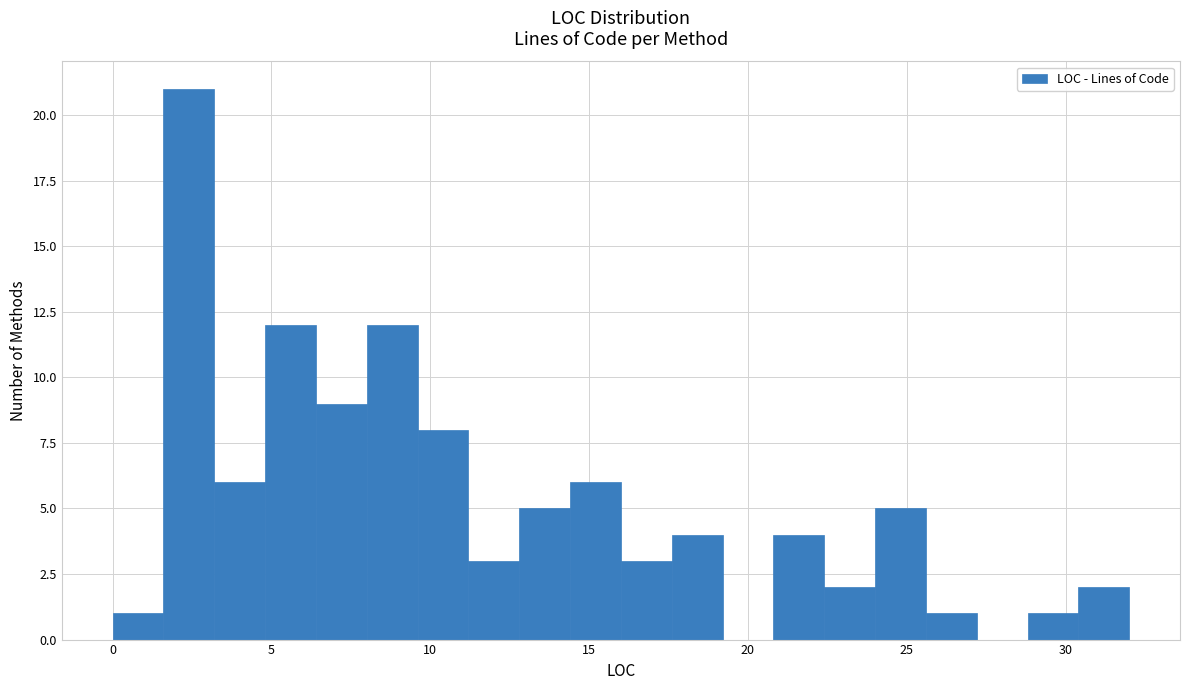

Read against the x-axis, roughly where is the centre of the tallest bar?

2.5